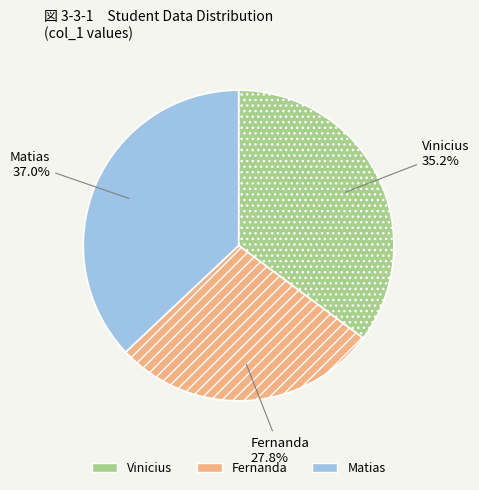

Which category has the smallest portion of the pie?

Fernanda